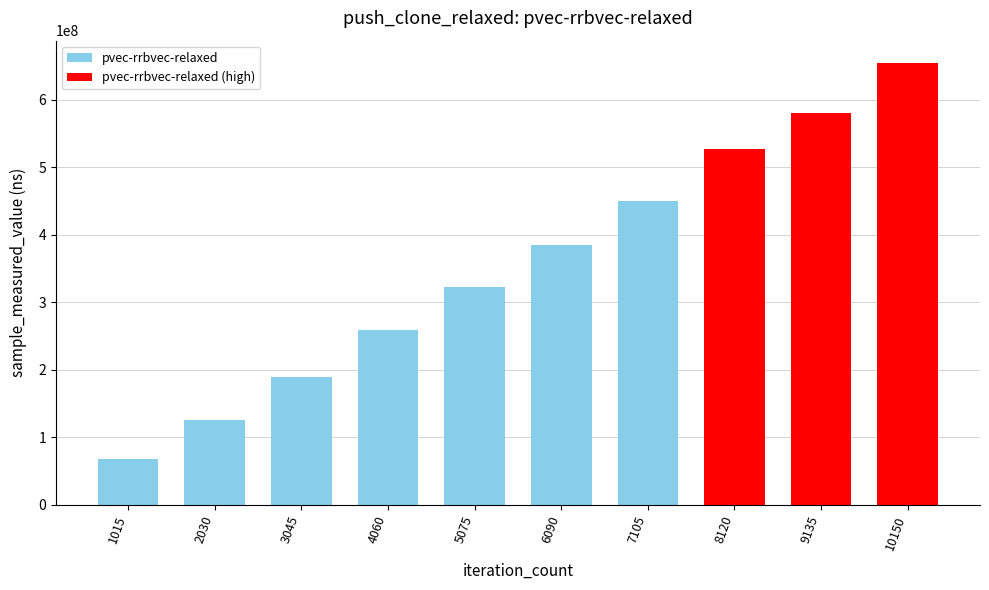

Rank the categories by value from lowest to highest.

1015, 2030, 3045, 4060, 5075, 6090, 7105, 8120, 9135, 10150